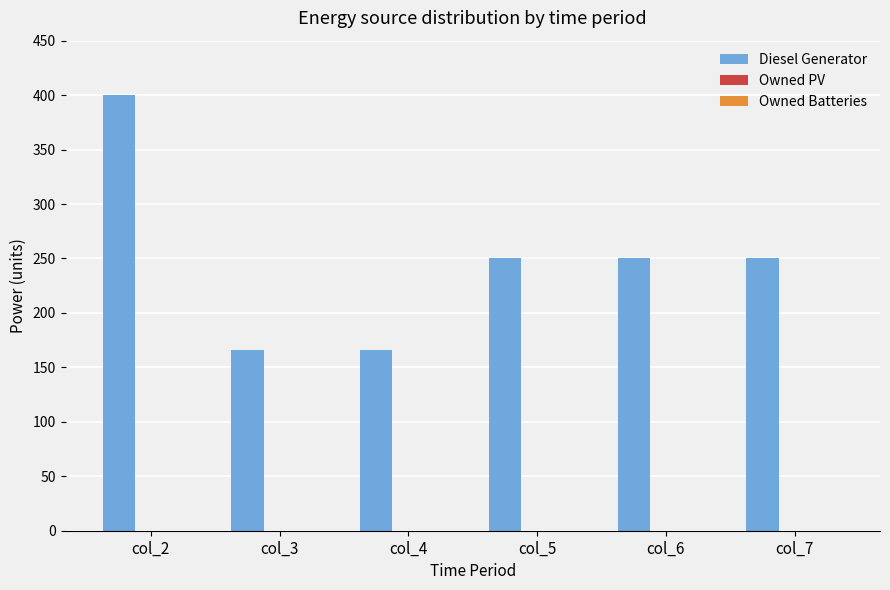

What is the greatest value displayed?

400.0